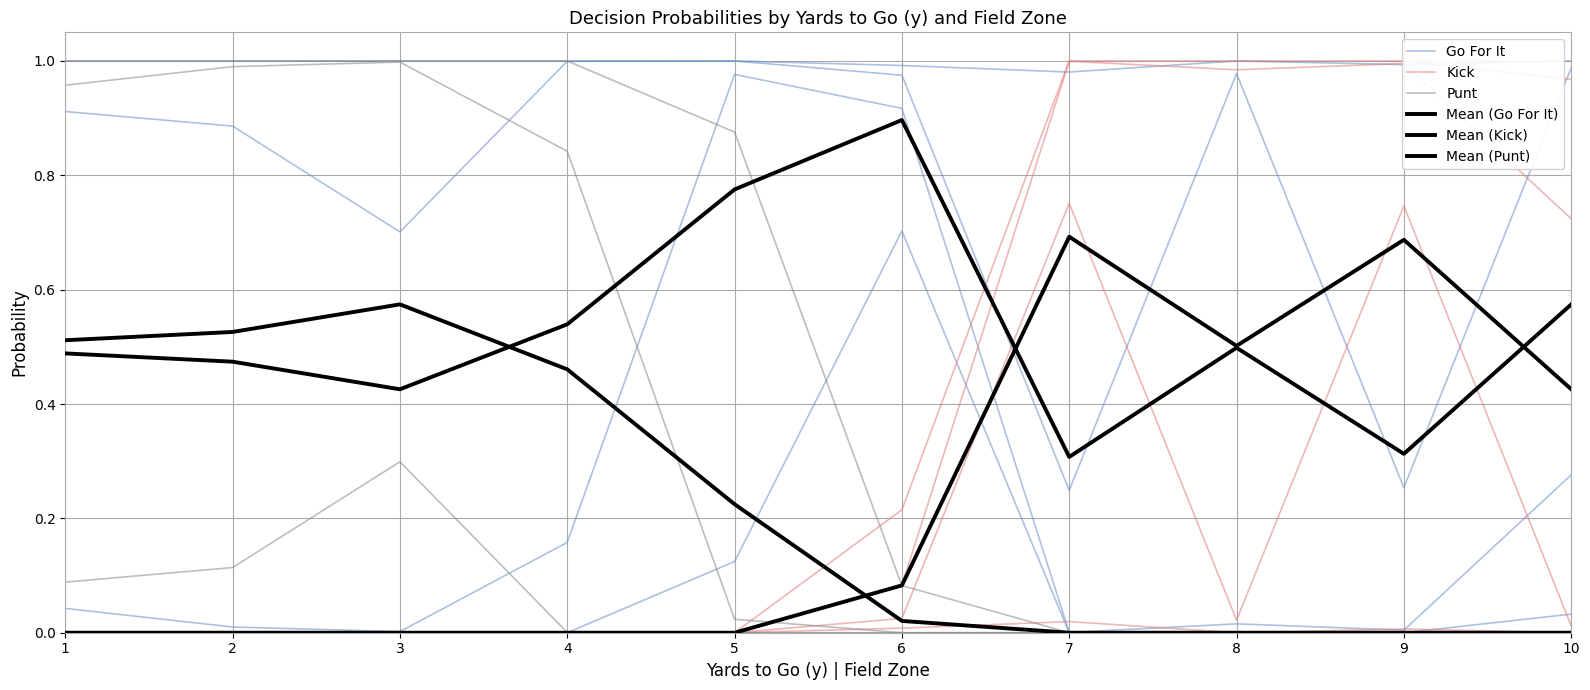

What is the total value across all series at 10?

2.0